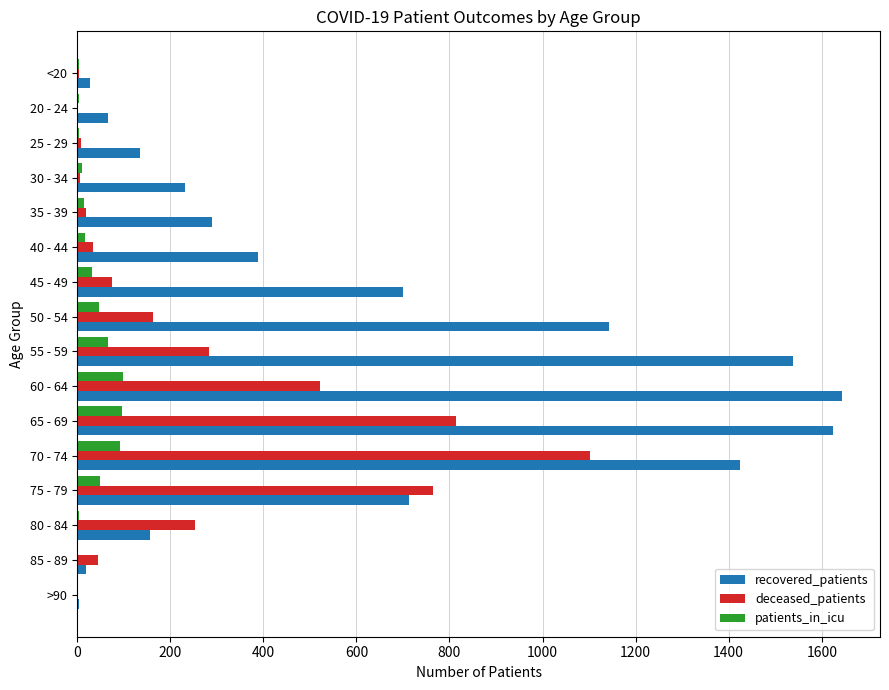

What is the sum of all recovered_patients values?

10104